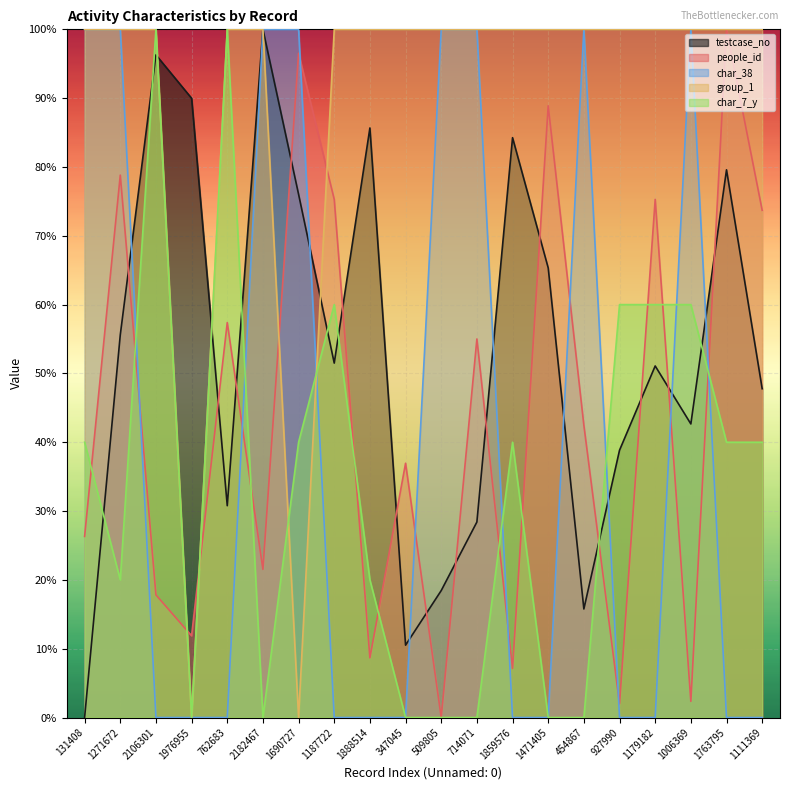

Which series ends up on top after the final intersection of testcase_no and people_id?

people_id